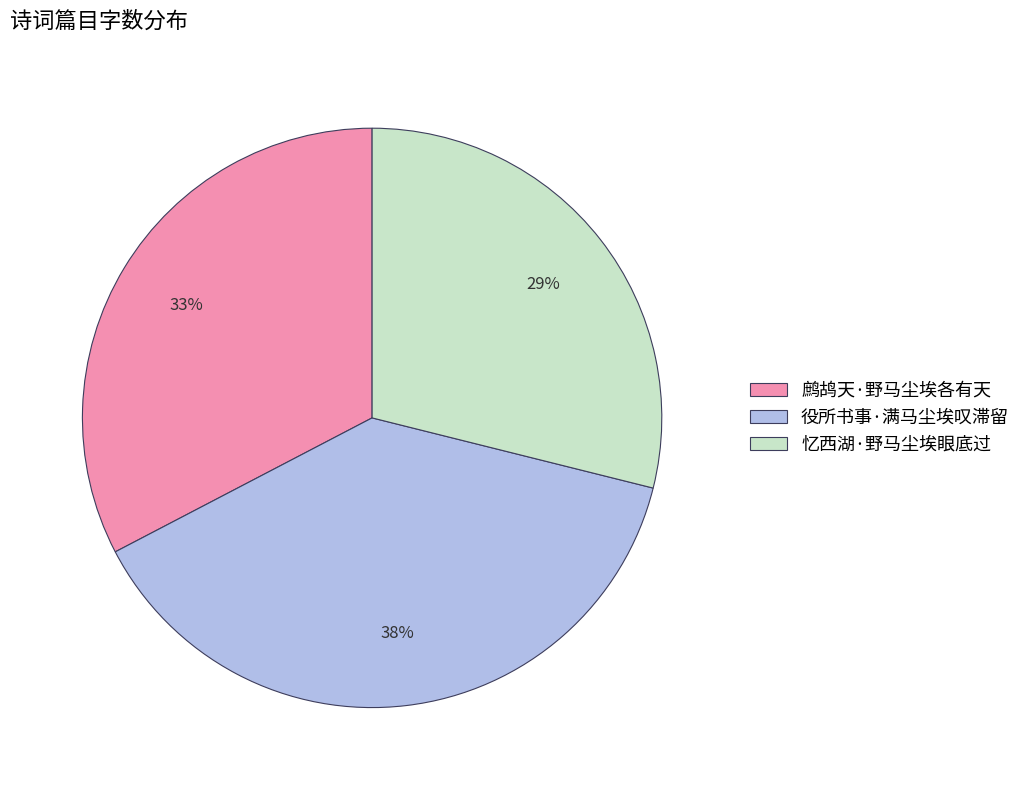

Is the sum of 鹧鸪天·野马尘埃各有天 and 役所书事·满马尘埃叹滞留 greater than half?

Yes